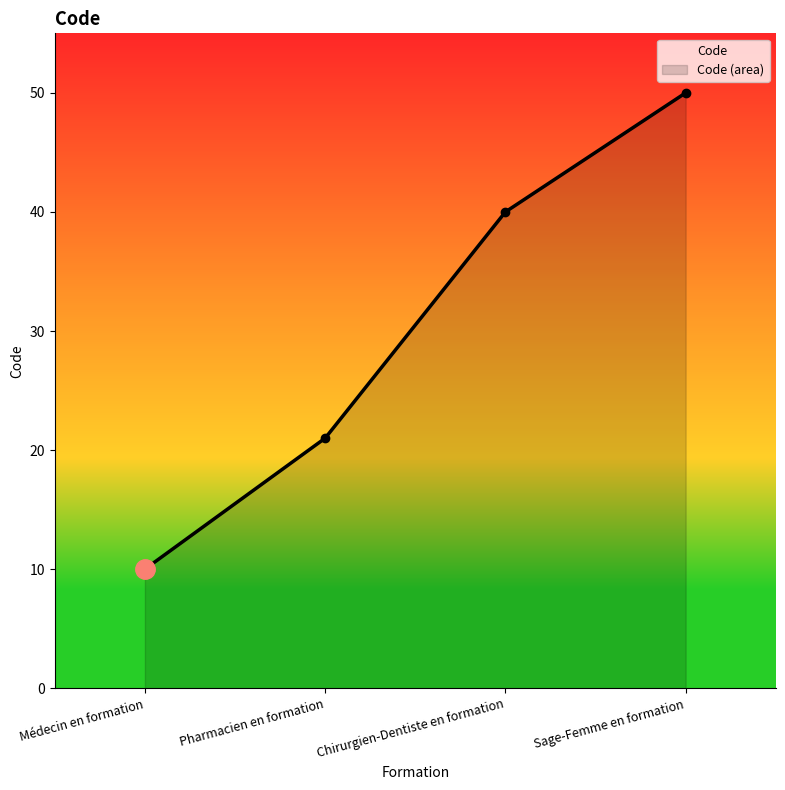

True or false: the data shows 72 at Chirurgien-Dentiste en formation.

False